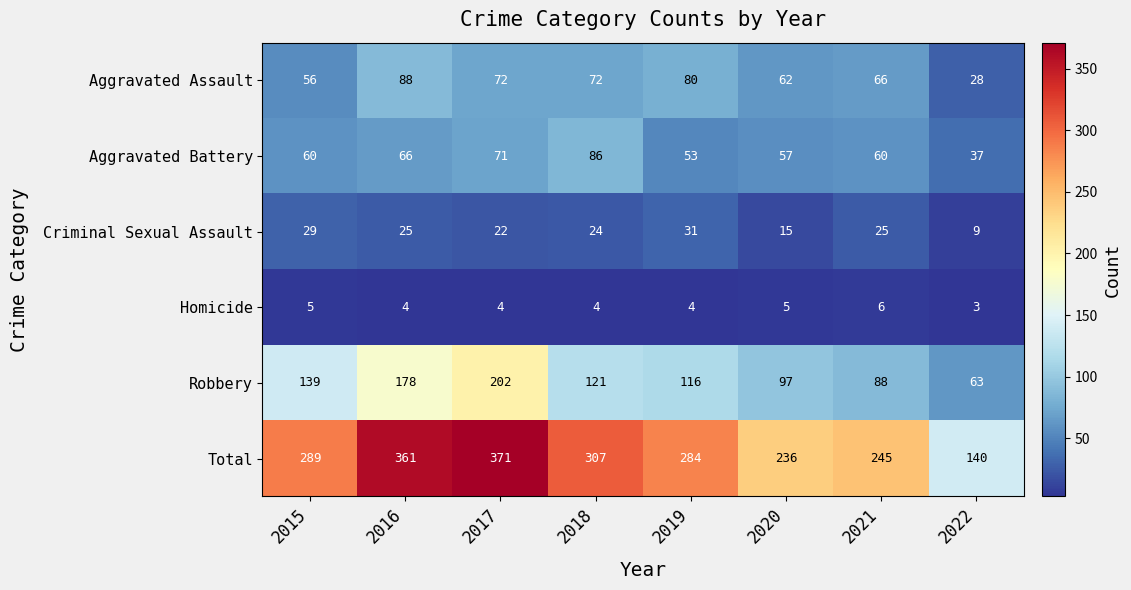

At 2020, list the series in order from smallest to largest.

Homicide, Criminal Sexual Assault, Aggravated Battery, Aggravated Assault, Robbery, Total